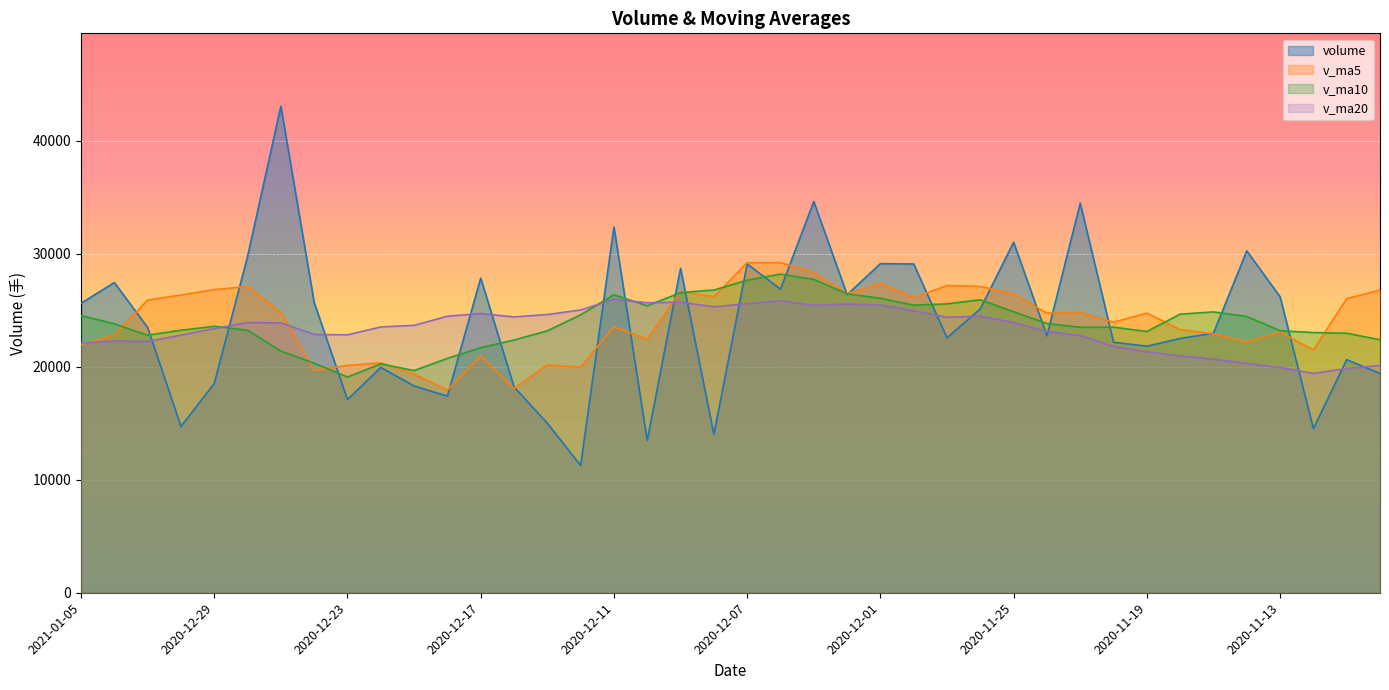

How many distinct data groups are displayed?

4